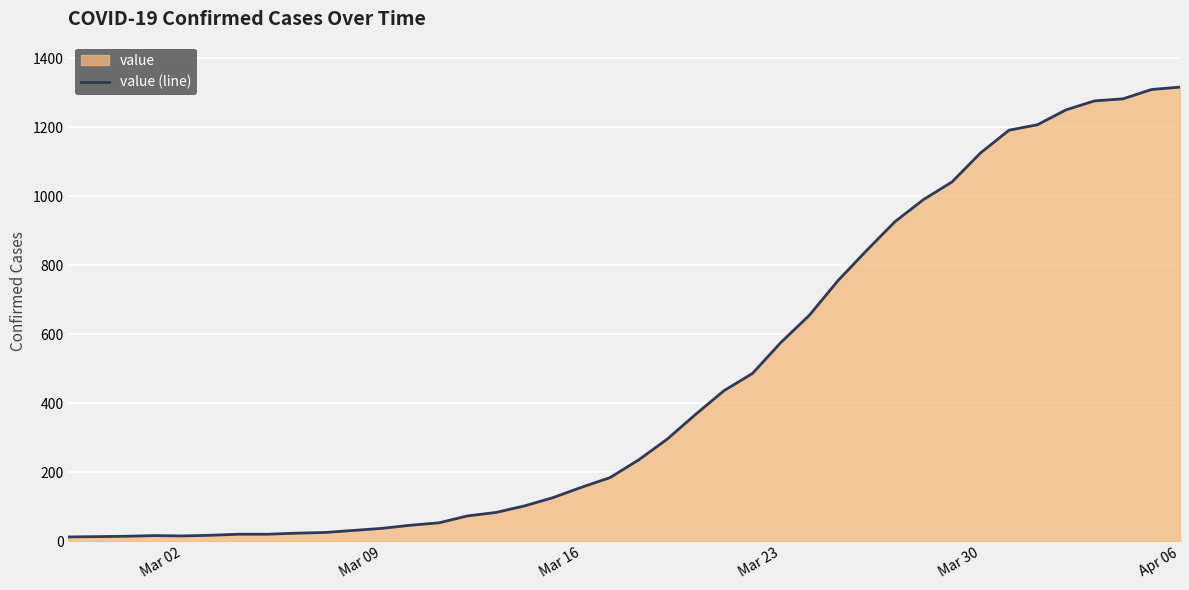

What is the maximum value shown in the chart?

1317